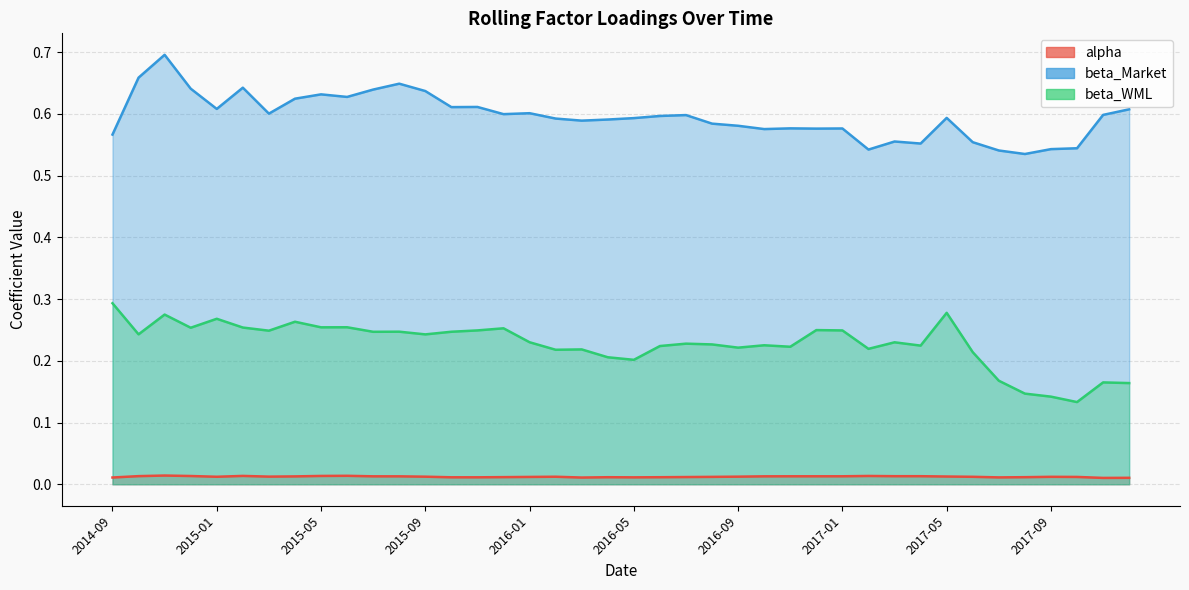

True or false: alpha has more than 0 interior local peaks.

True